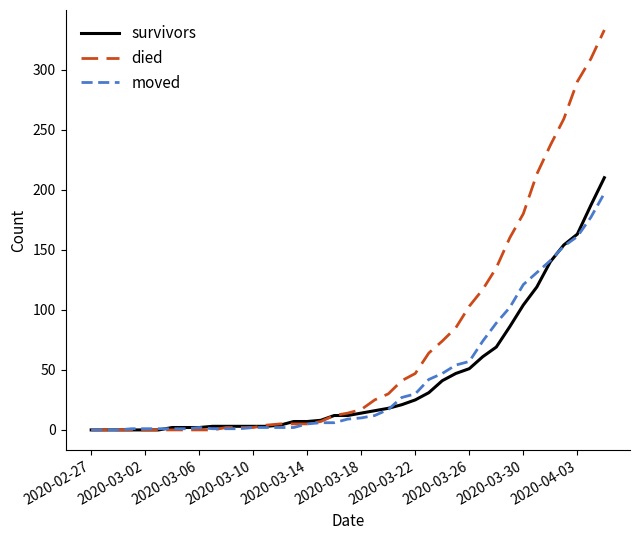

What is the highest value of the survivors series?

210